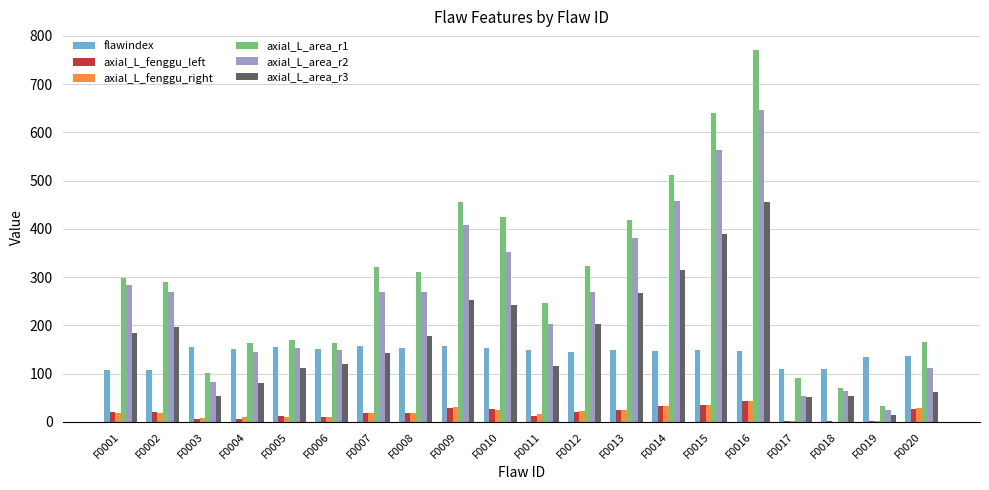

Which series has the largest range (max minus min)?

axial_L_area_r1